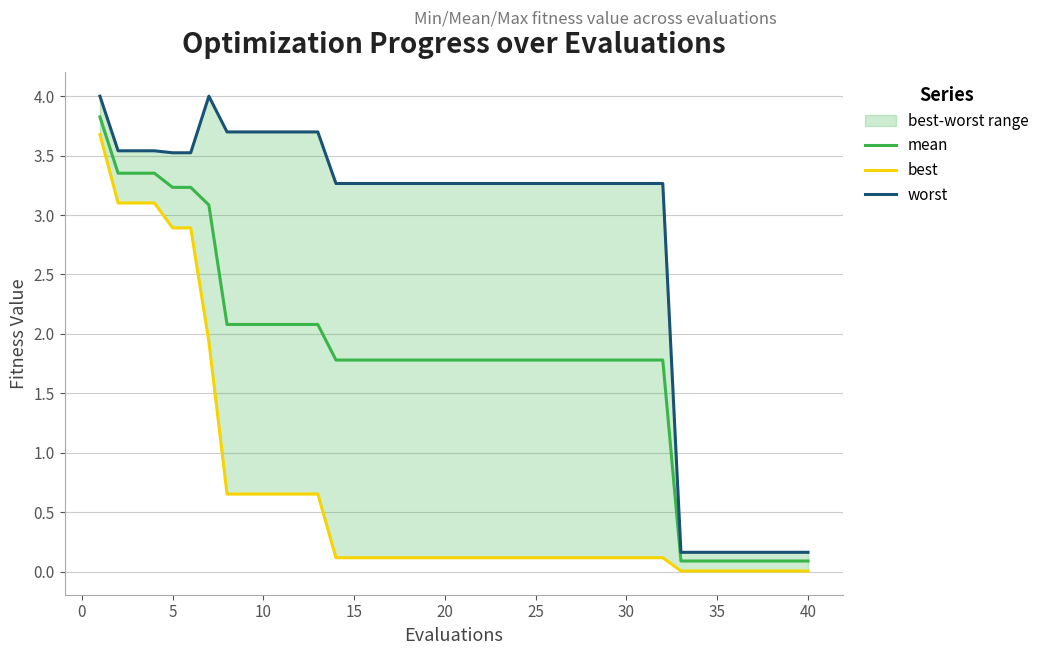

What is the maximum value shown in the chart?

4.0